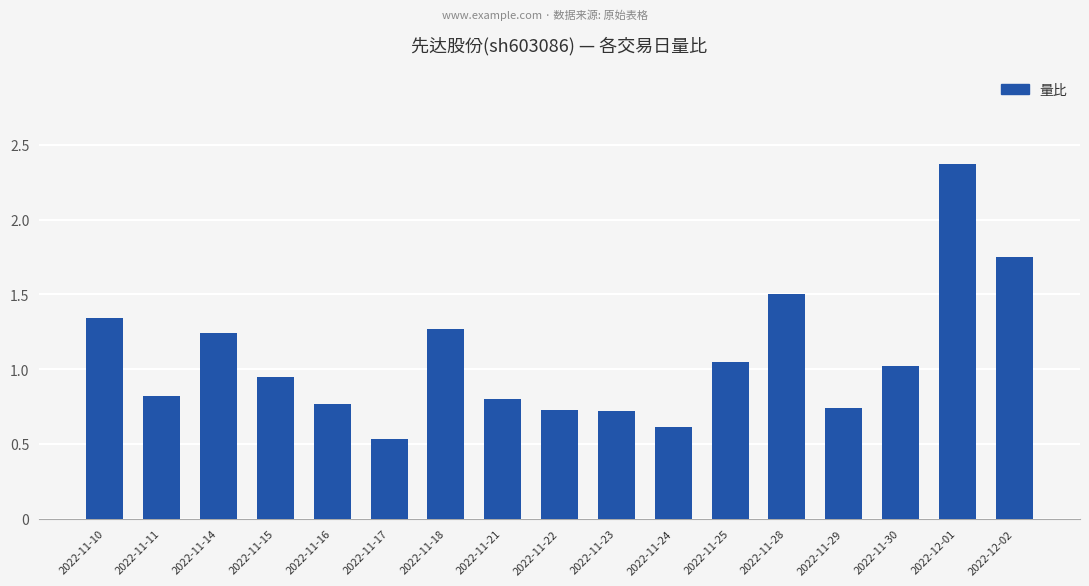

Does the chart contain any negative values?

No